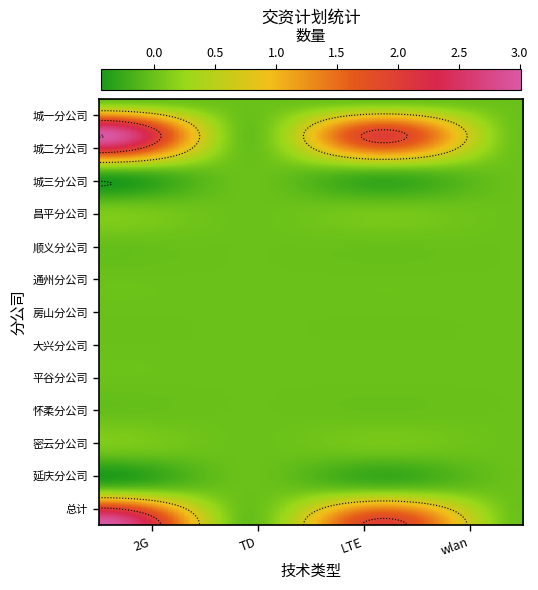

How many series are shown in this chart?

13